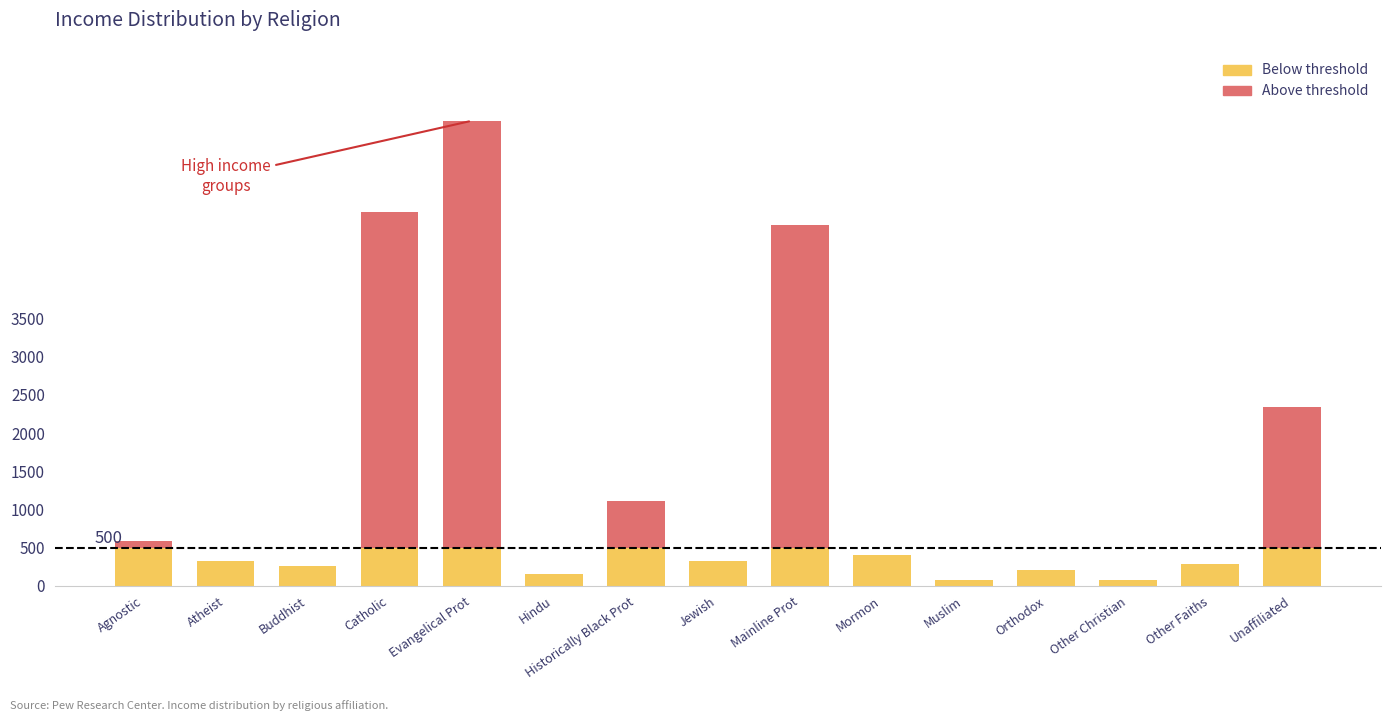

Count the number of data series in this chart.

2